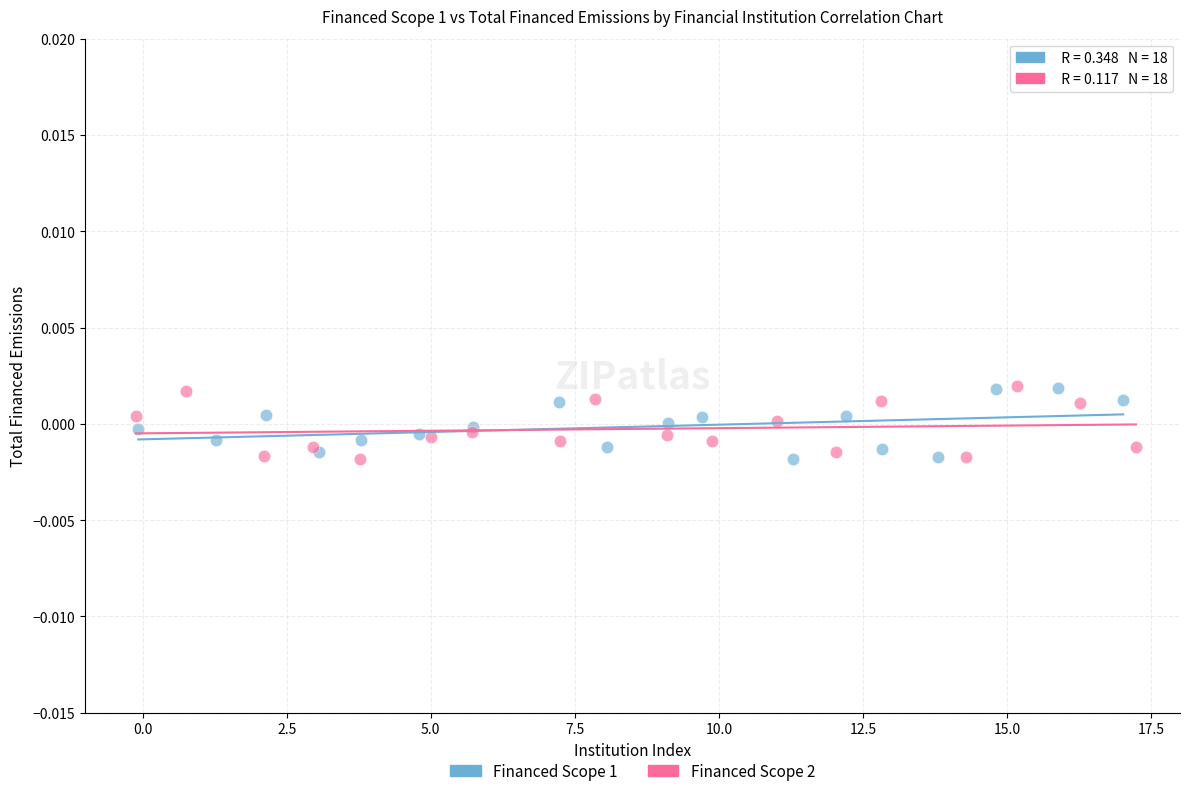

What are all the series names shown in the legend?

Financed Scope 1, Financed Scope 2